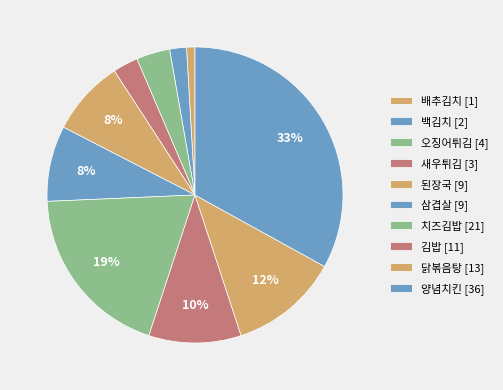

How many segments does this pie chart have?

10